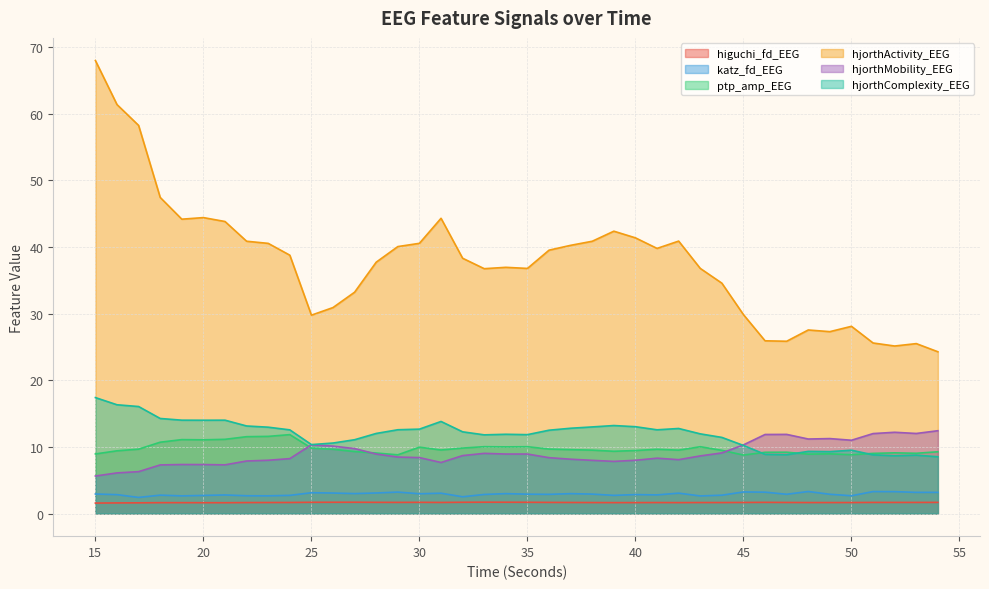

Does the chart display data point markers on the line(s)?

No